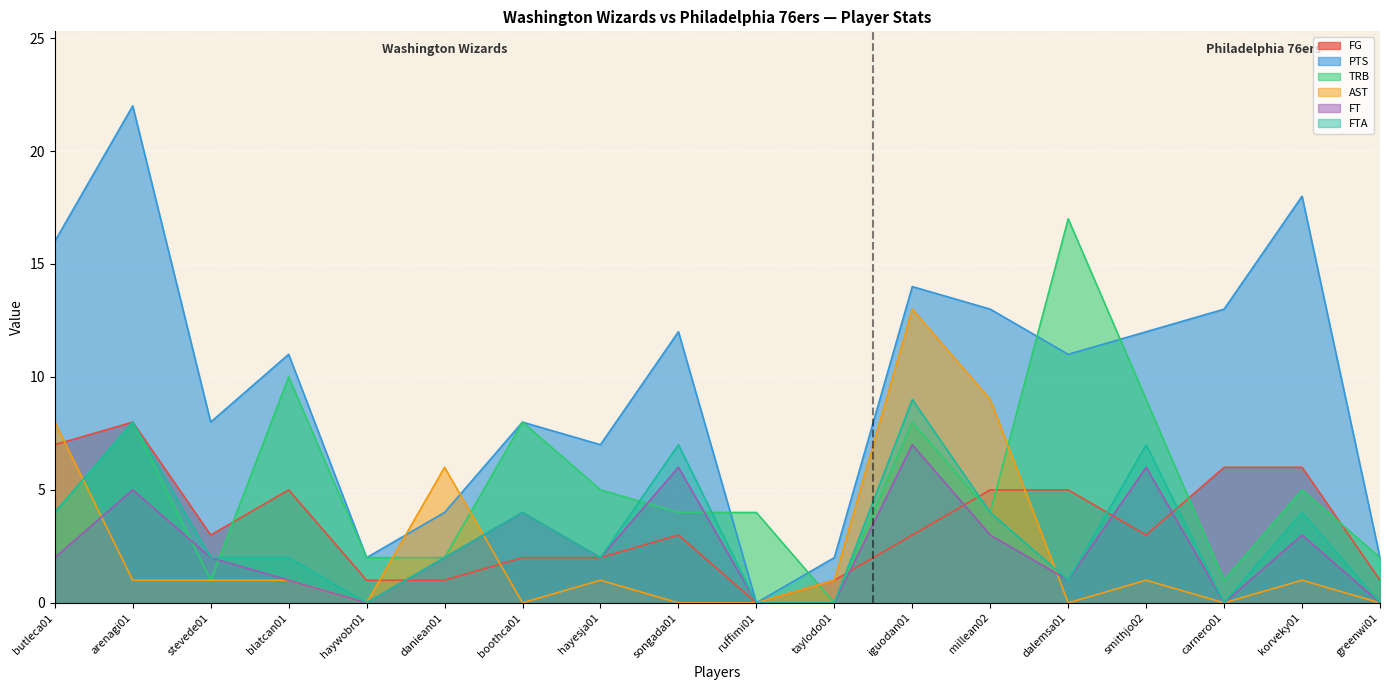

Between daniean01 and smithjo02, which is larger?

smithjo02